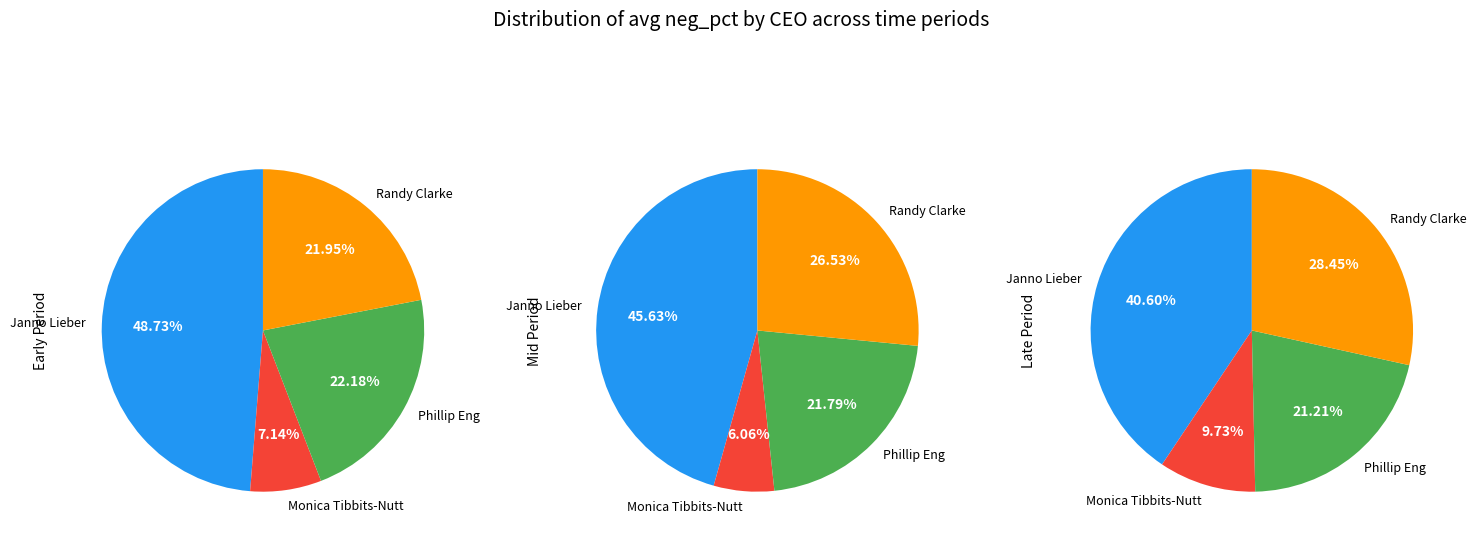

What is the smallest slice in the pie chart?

7